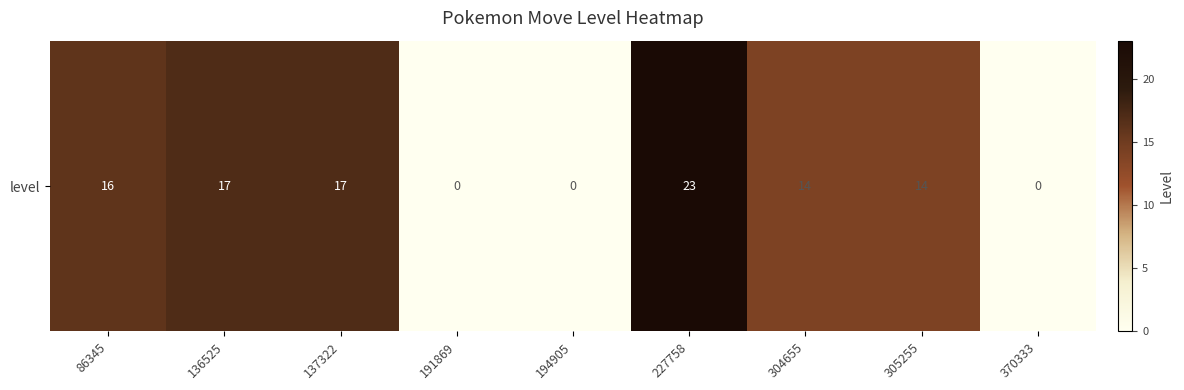

How many values are below 14?

3